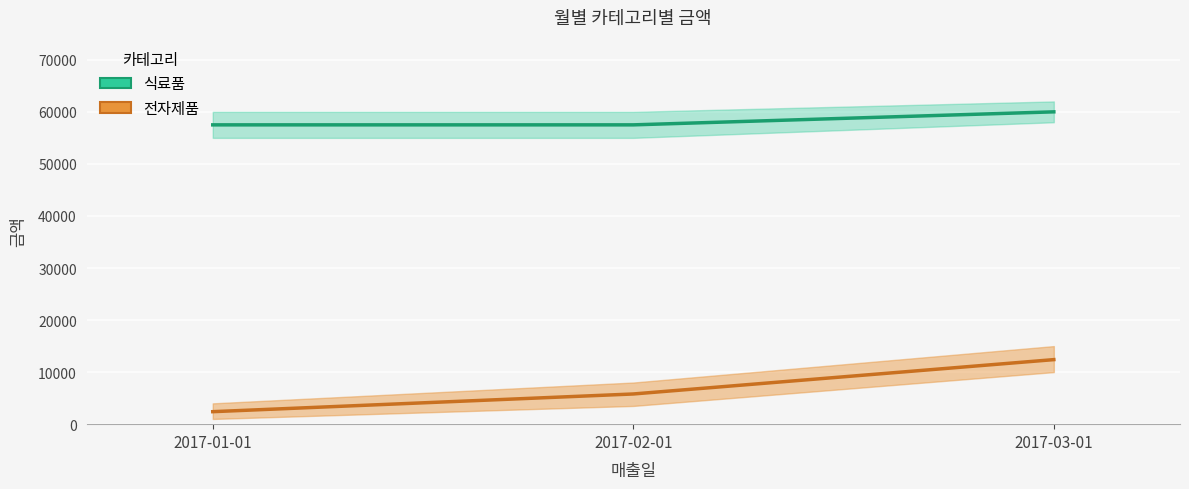

Which series has the widest spread of values?

전자제품